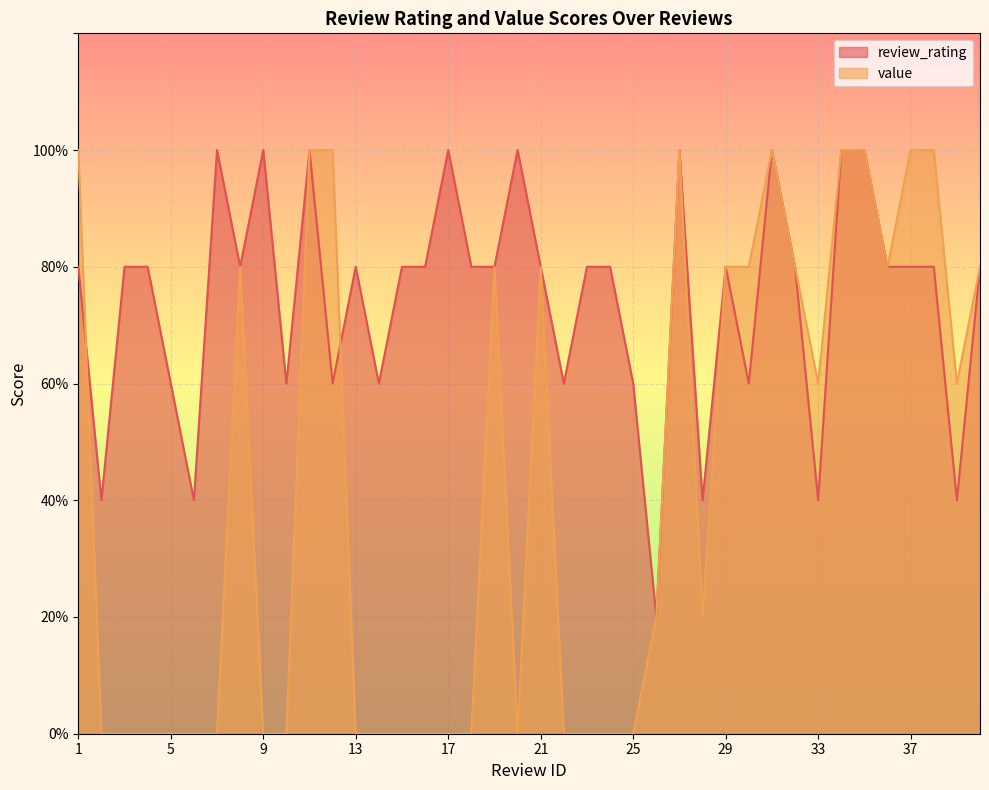

What is the value of the value point at the 30th from the left?

4